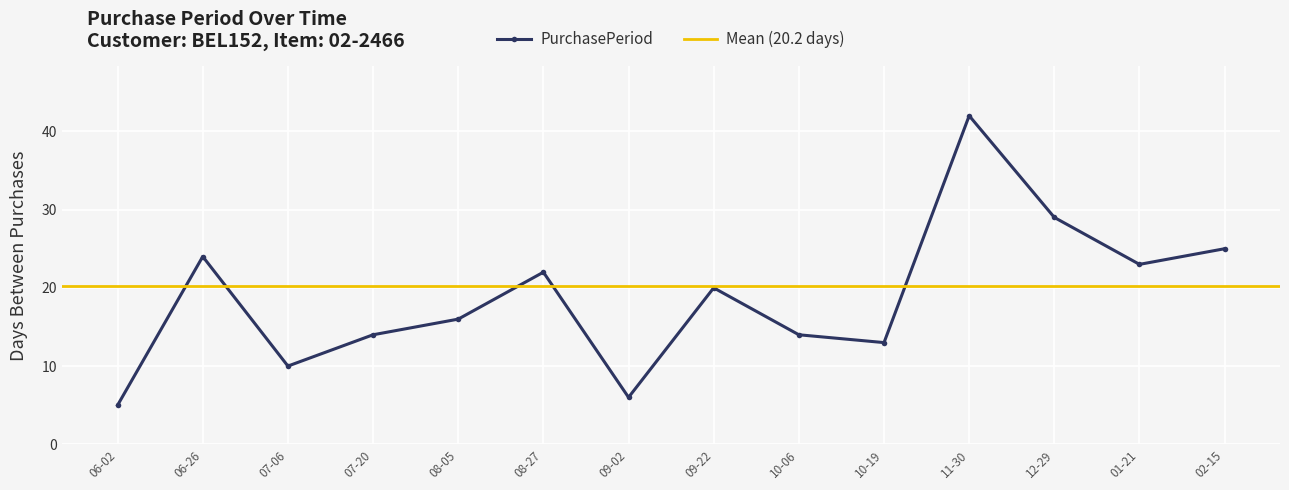

True or false: PurchasePeriod has more than 2 interior local peaks.

True